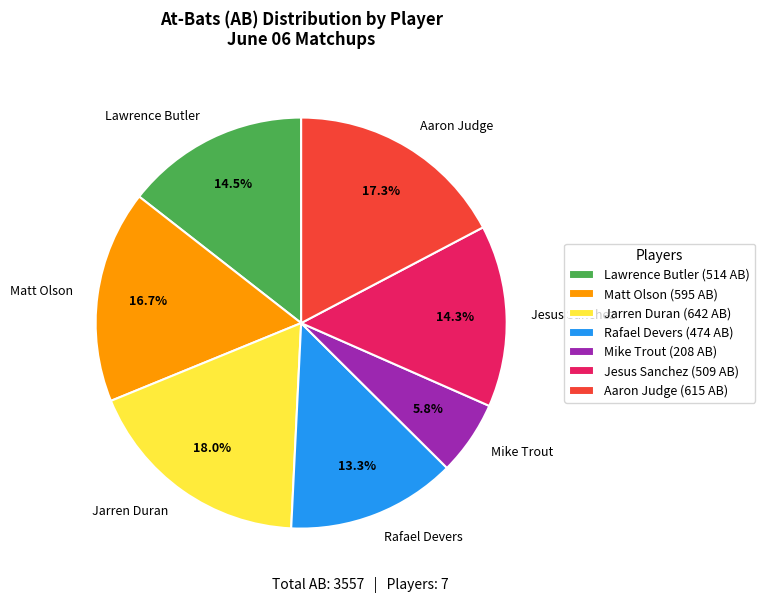

What percentage do Lawrence Butler and Mike Trout together represent?

20.3%